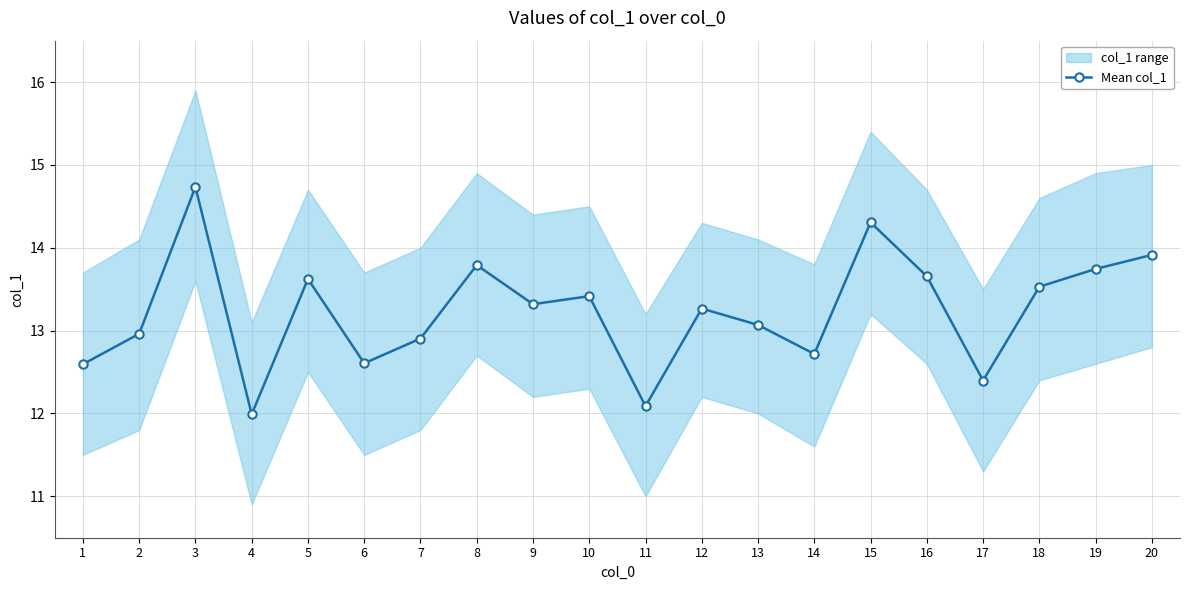

True or false: the data shows 13.4 at 10.

True